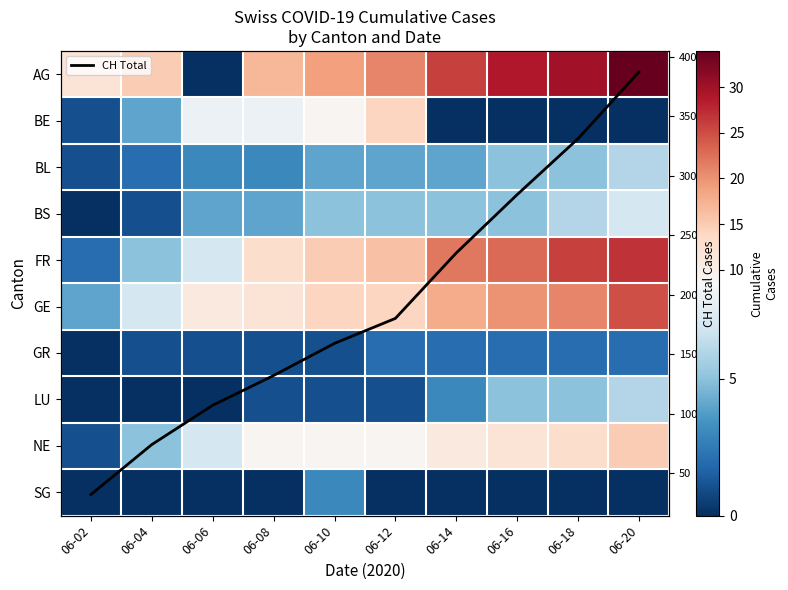

What is the highest value of the CH Total series?

387